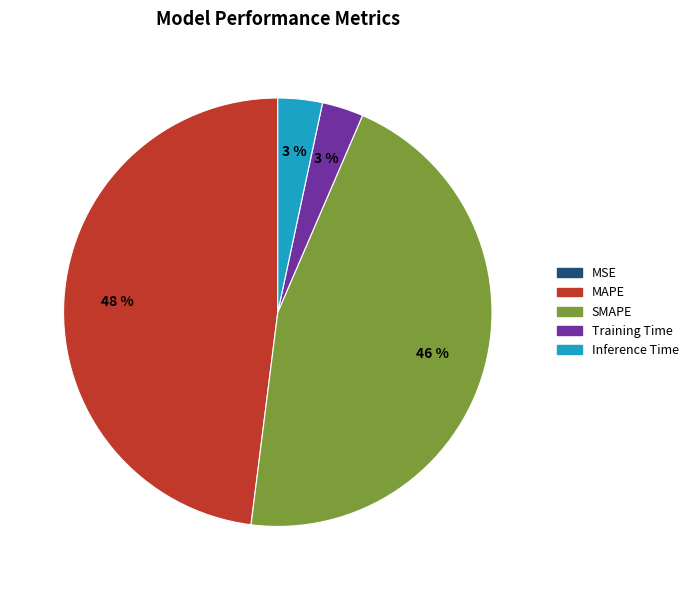

Does any single category account for the majority?

No